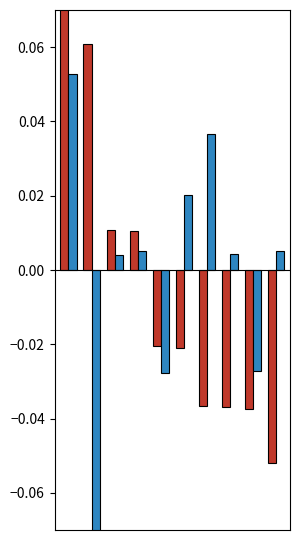

Count the number of categories in the chart.

10